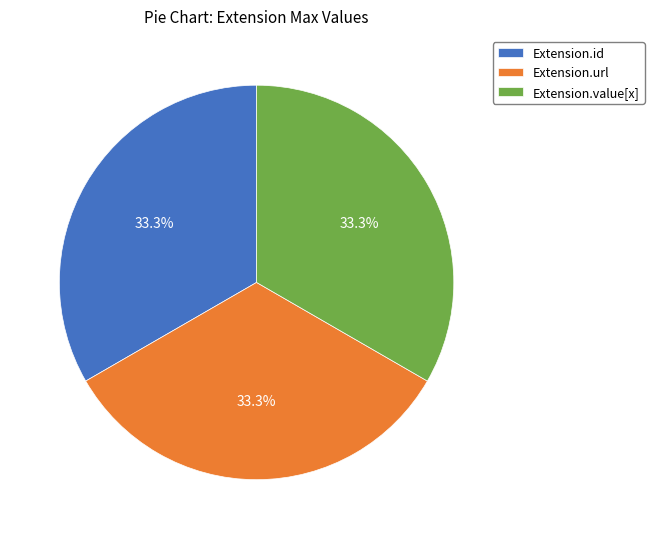

Is the sum of Extension.value[x] and Extension.id greater than half?

Yes